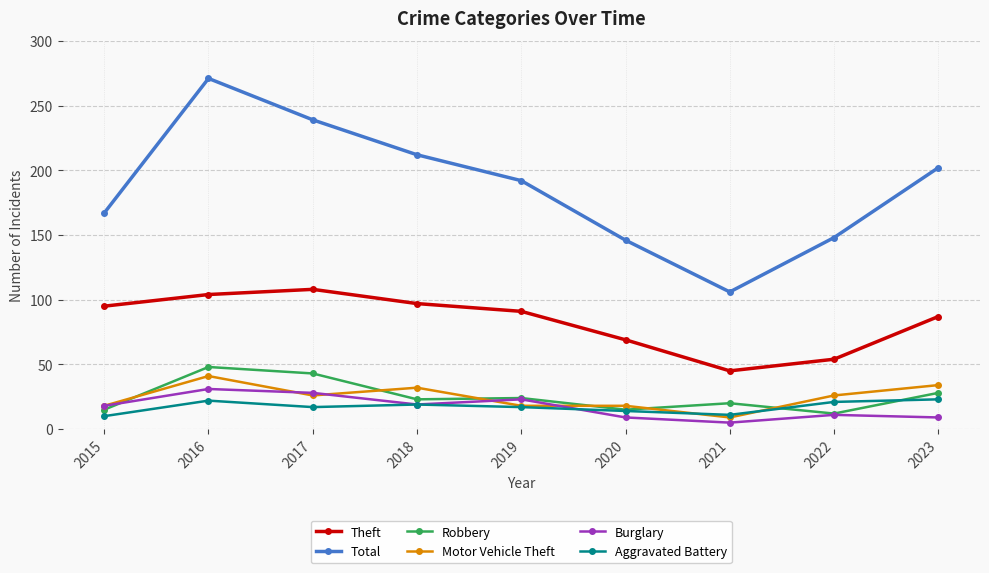

In Burglary, how many points are higher than both neighbors (excluding endpoints)?

3